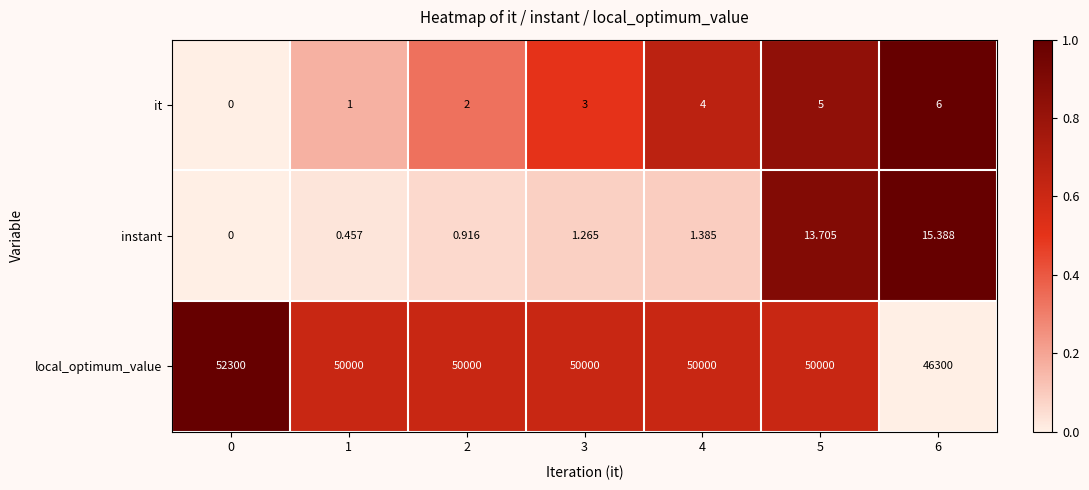

Between 2 and 6, which series saw the biggest shift?

local_optimum_value